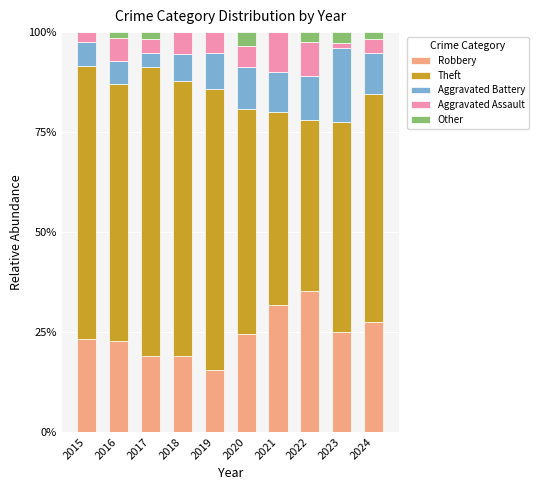

Are the bars horizontal?

No